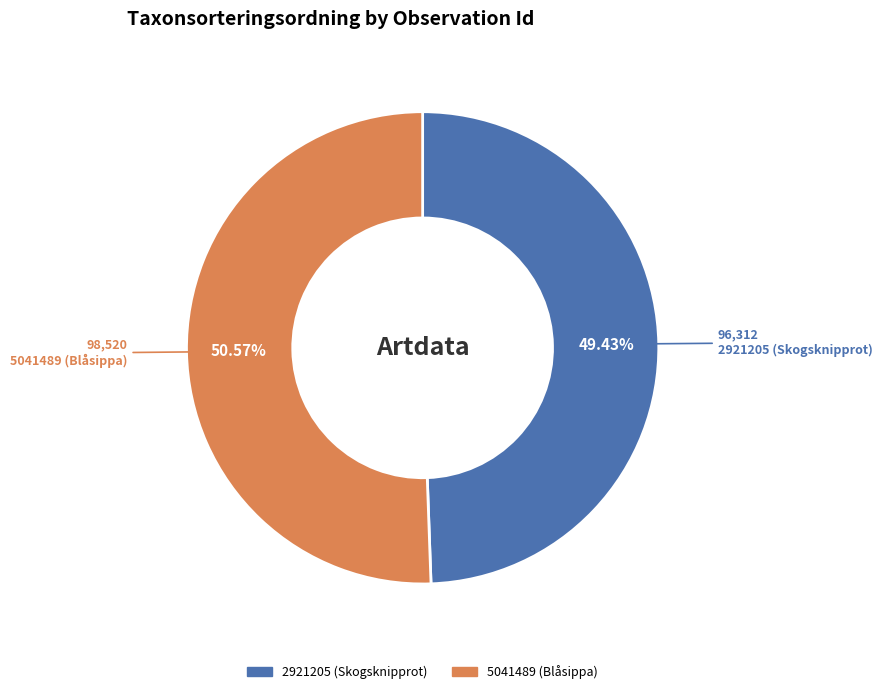

Which category has the smallest portion of the pie?

2921205 (Skogsknipprot)